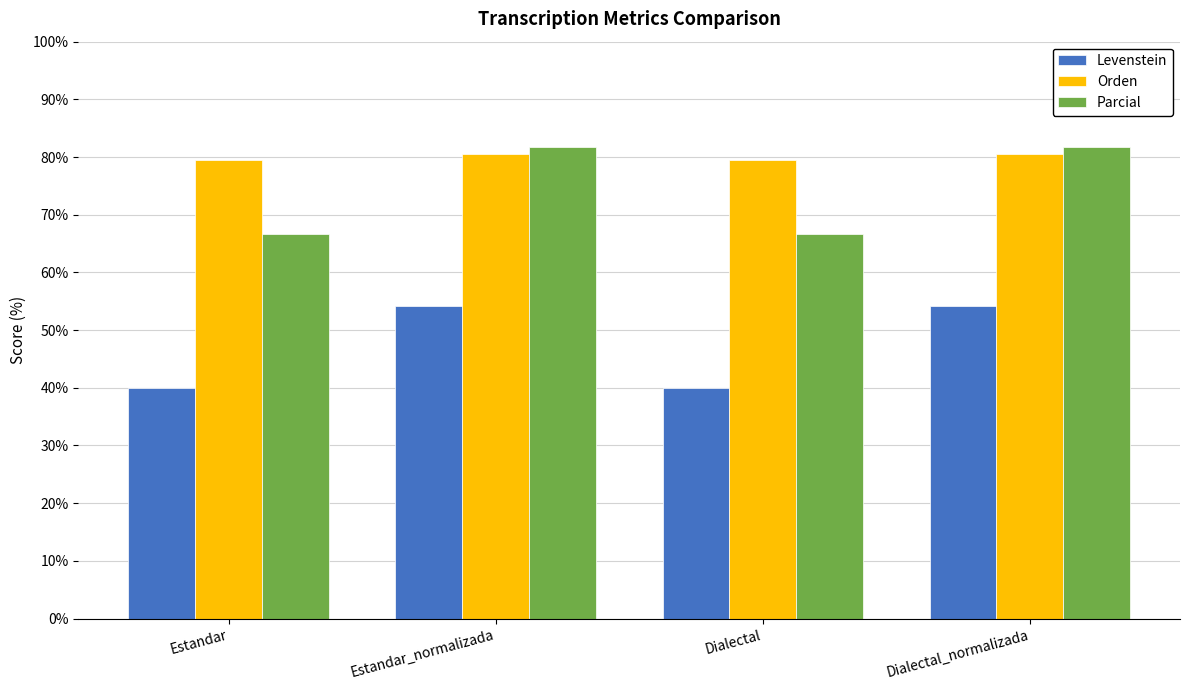

What is the total value across all series at Dialectal_normalizada?

216.4